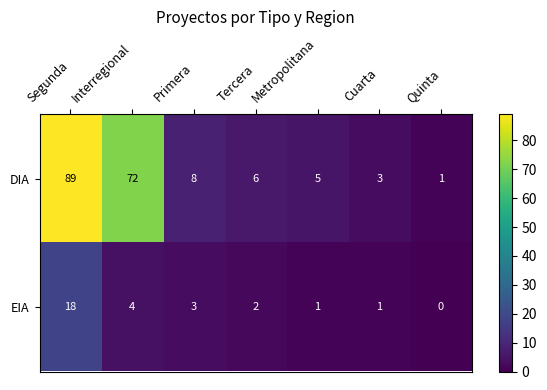

Where does the DIA series first go above 6?

Segunda